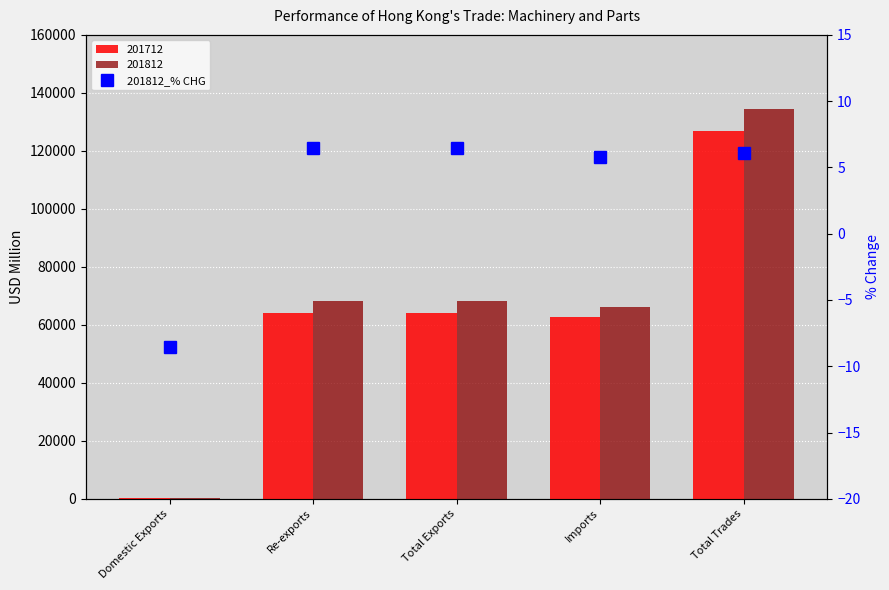

What is the label of the 5th bar from the left?

Total Trades